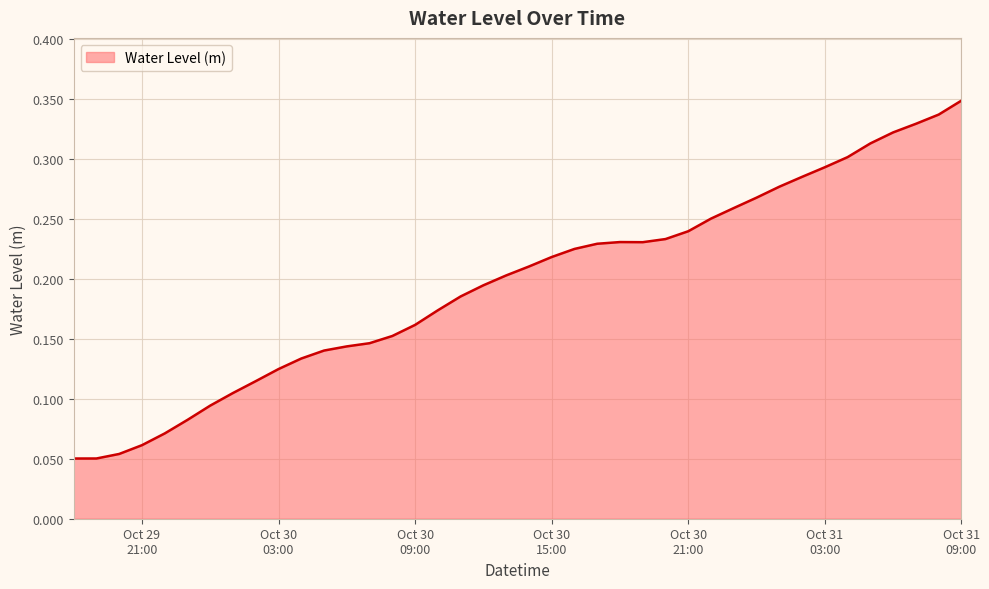

How many lines are shown in the chart?

1